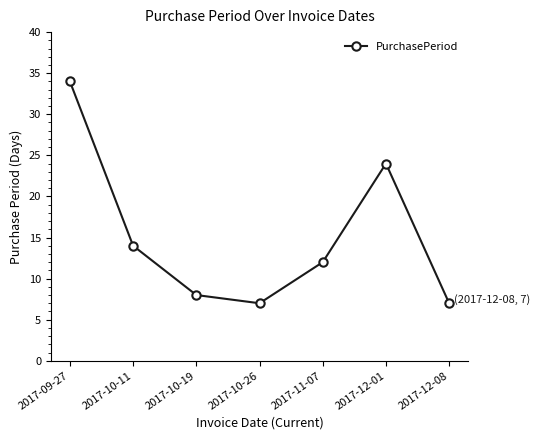

How many interior local valleys (lower than both neighbors) does the data have?

1